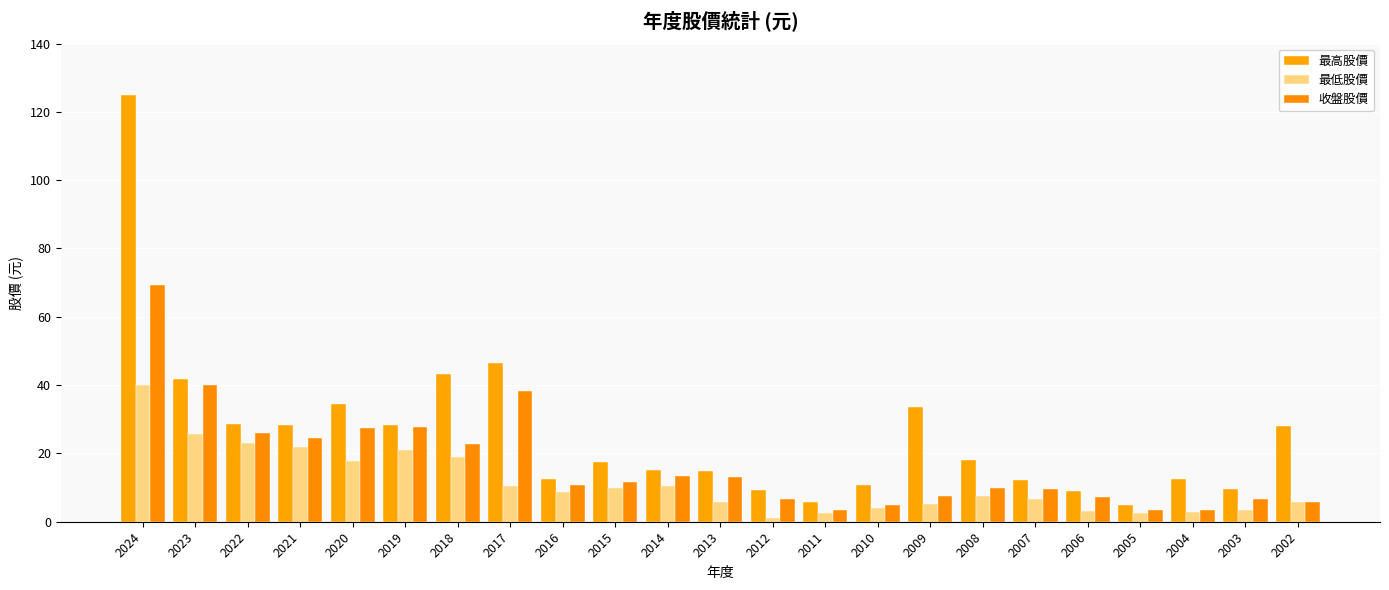

How many categories are shown in the chart?

23